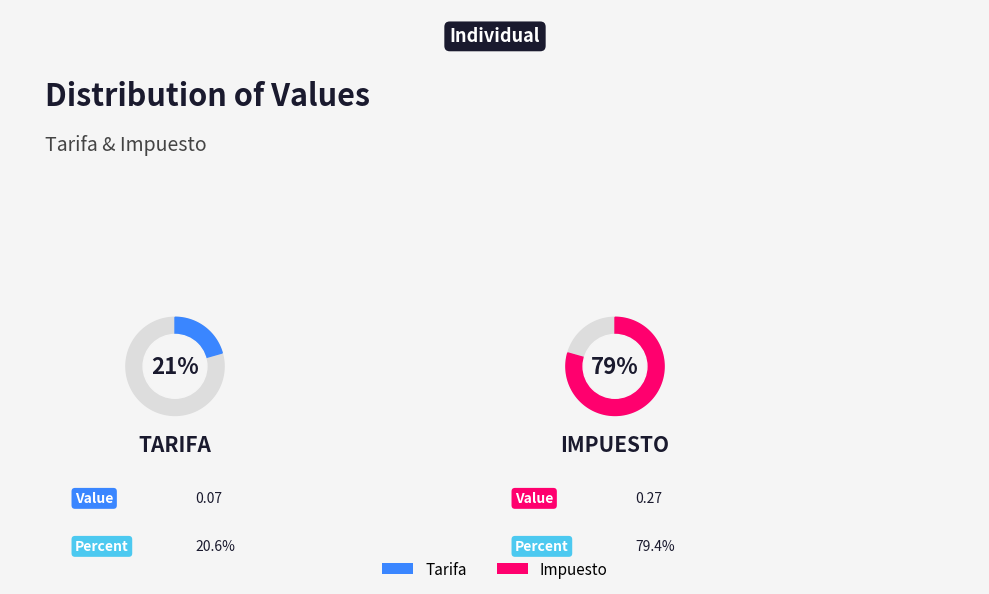

Rank the categories by value from highest to lowest.

Impuesto, Tarifa